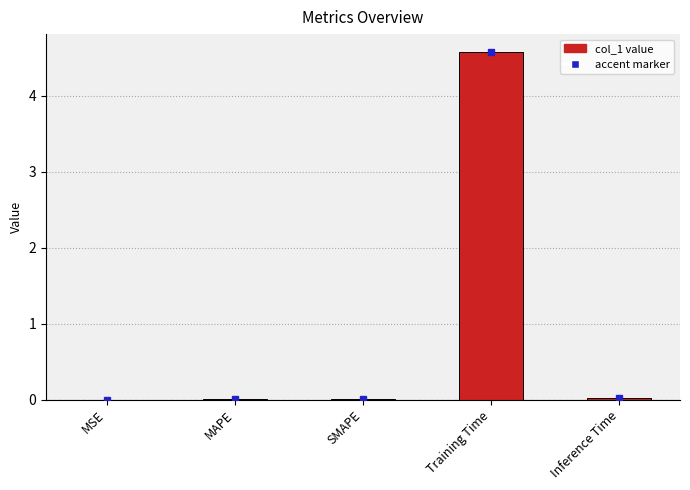

Is it true that the value at Training Time is 7.9?

False